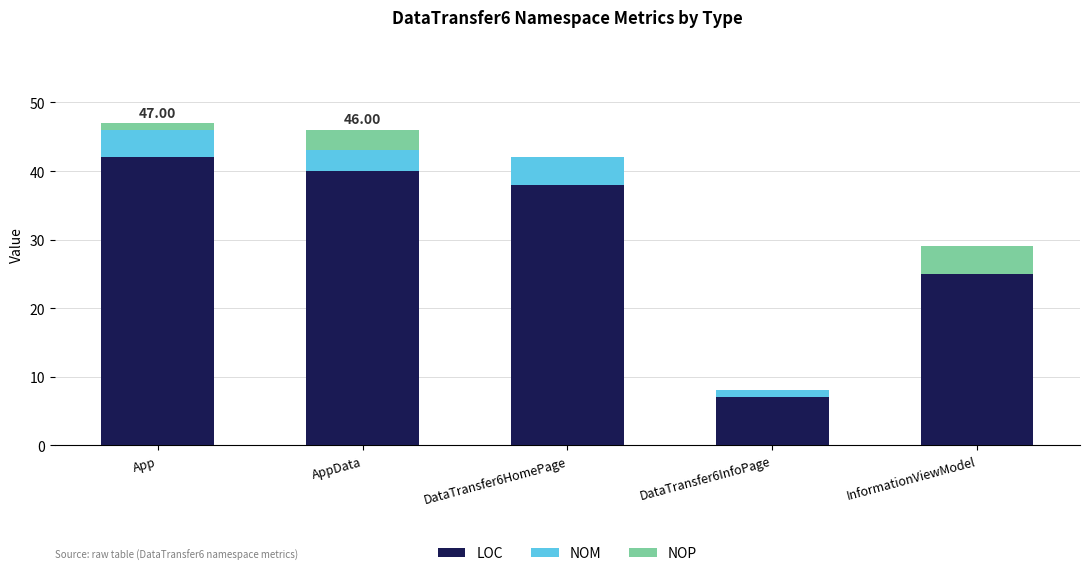

At which label does LOC reach its peak?

App